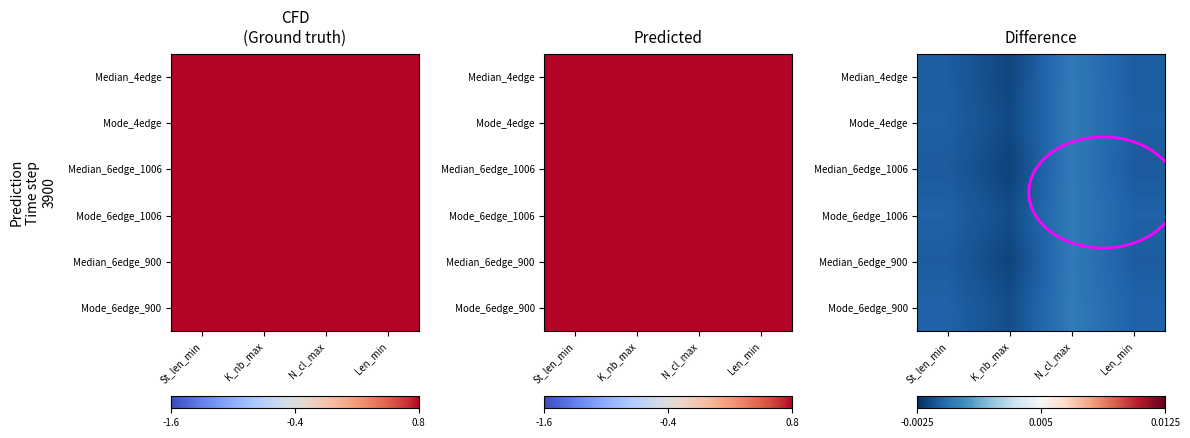

At which category does the chart reach its peak across all series?

N_cl_max